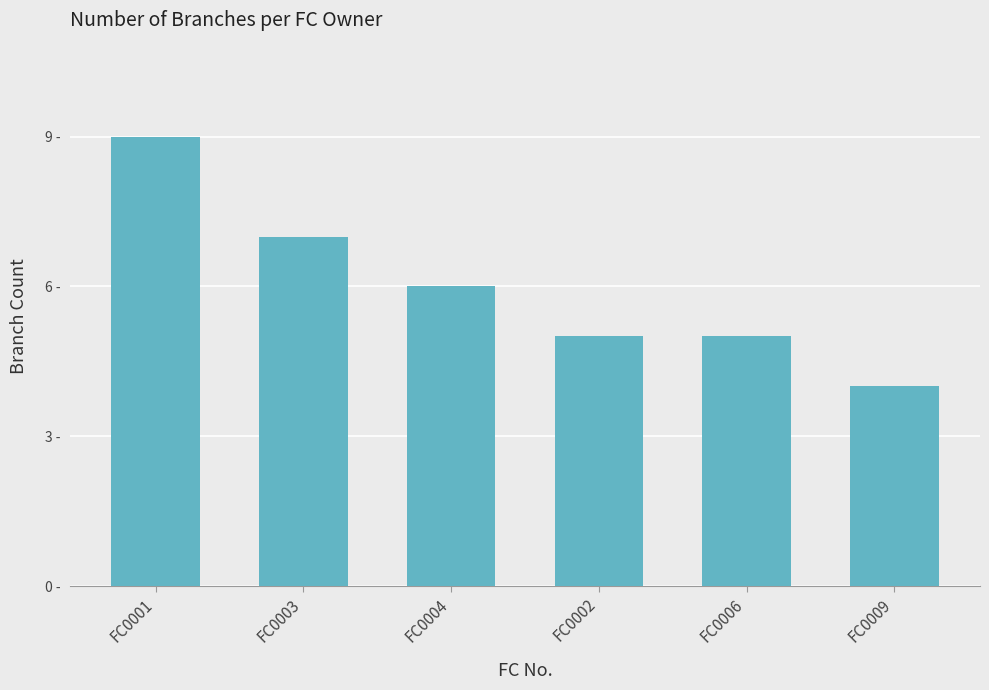

Reading left to right, what are all the values shown in this chart?

FC0001=9	FC0003=7	FC0004=6	FC0002=5	FC0006=5	FC0009=4